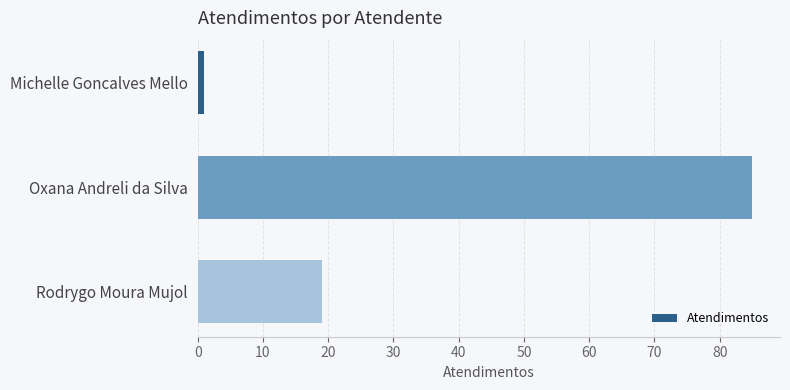

Which has a higher value, Michelle Goncalves Mello or Rodrygo Moura Mujol?

Rodrygo Moura Mujol